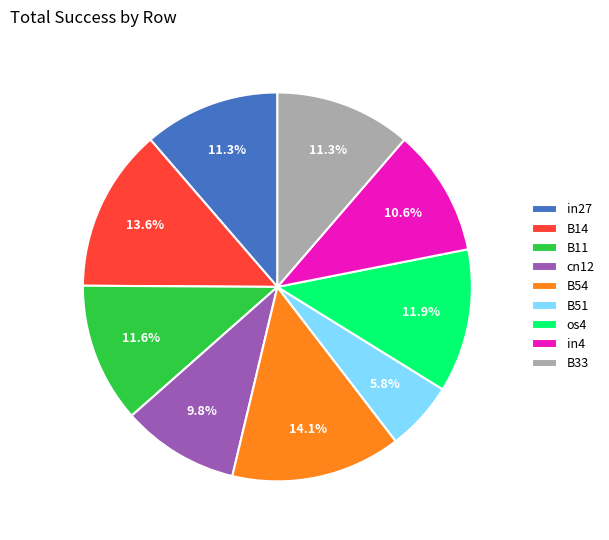

Which slice is the smallest?

B51